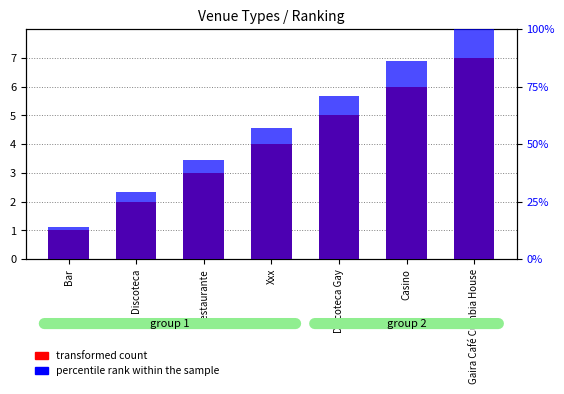

Which has a higher value, Restaurante or Xxx?

Xxx